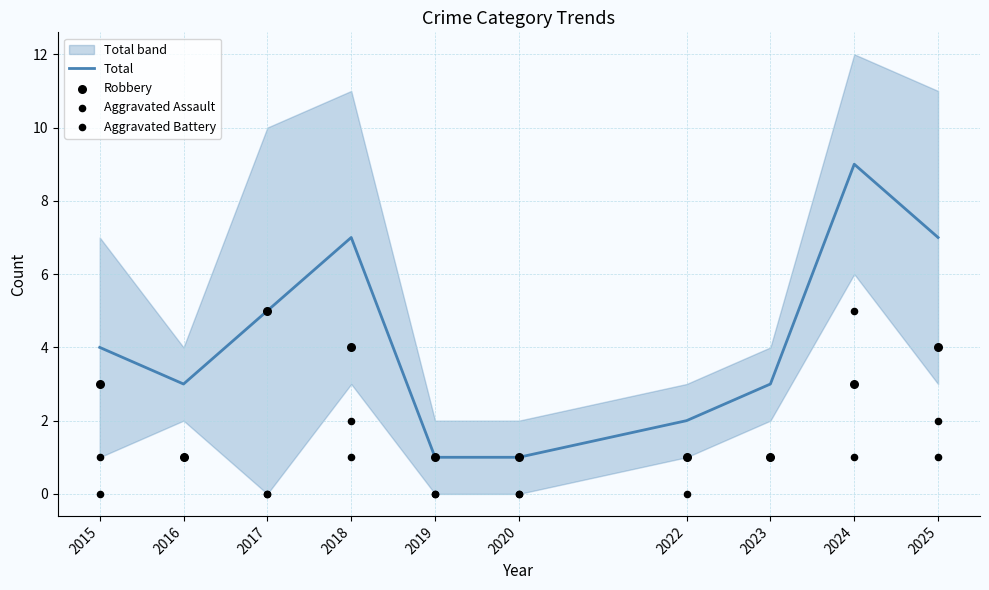

Which series contains the highest Y value?

Total